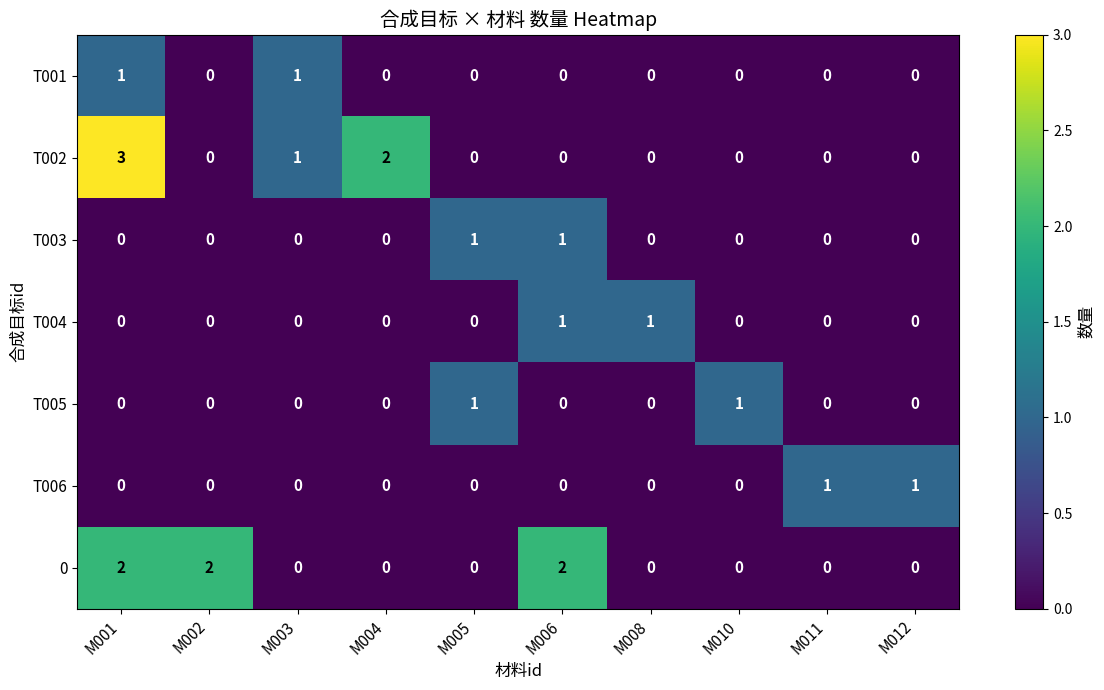

How many data points in T006 are above 0?

2